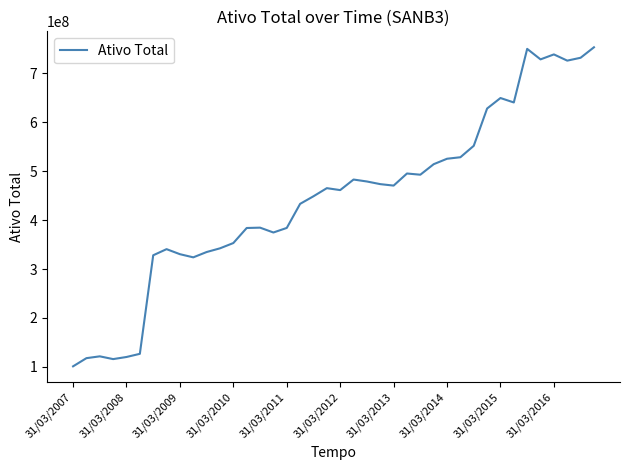

What is the maximum value shown in the chart?

752986554.4